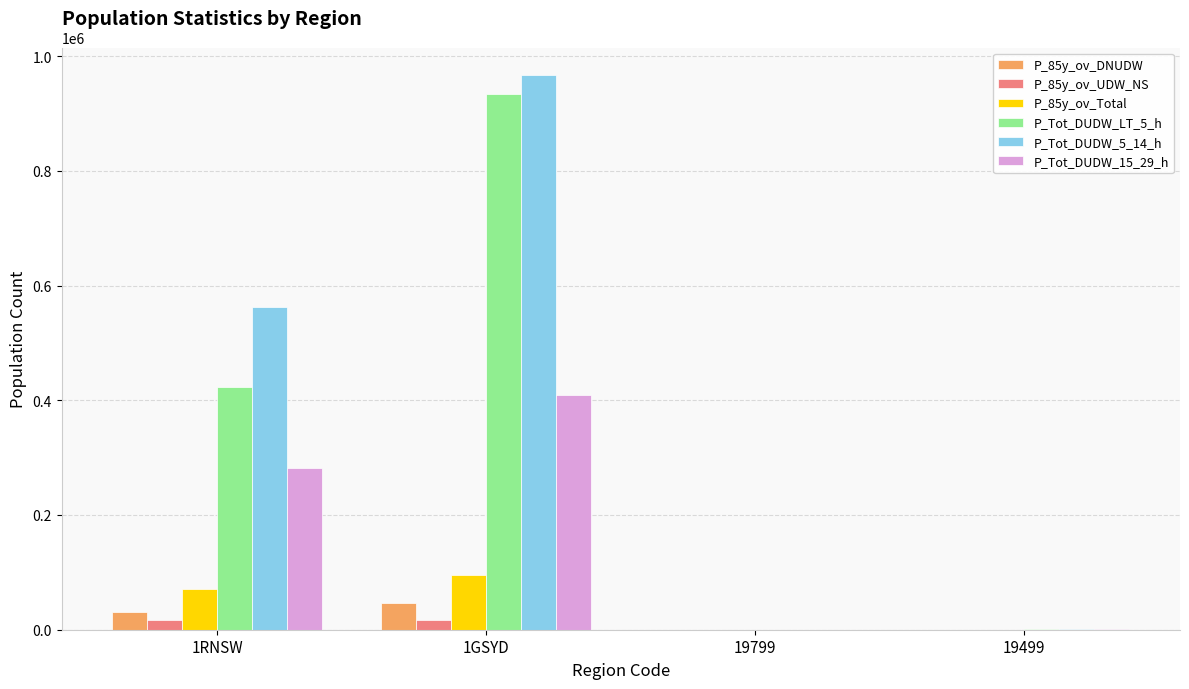

Is the value of P_Tot_DUDW_15_29_h at 1GSYD greater than the value of P_Tot_DUDW_LT_5_h at 19799?

Yes